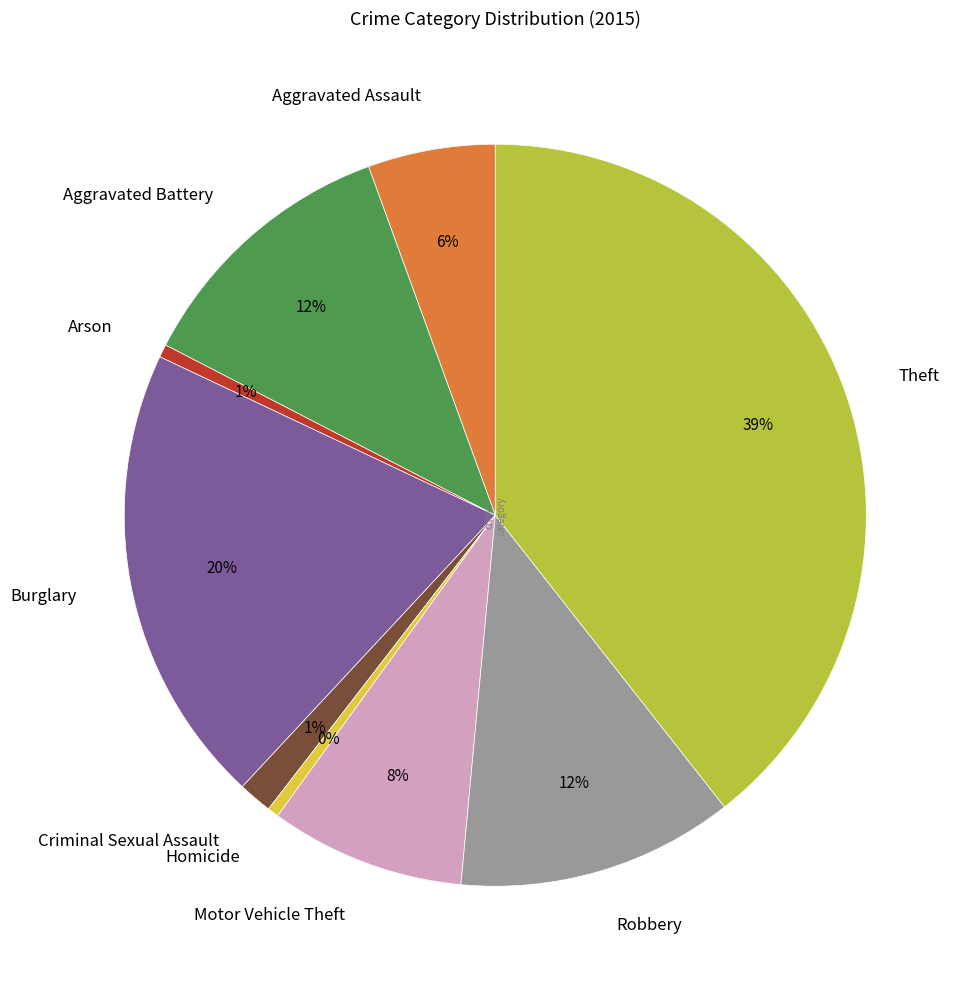

What is the ratio of the value at Aggravated Assault to the value at Burglary?

0.3